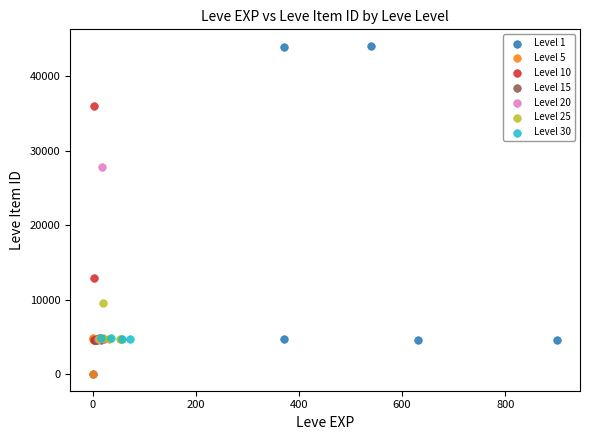

Which series contains the highest Y value?

Level 1